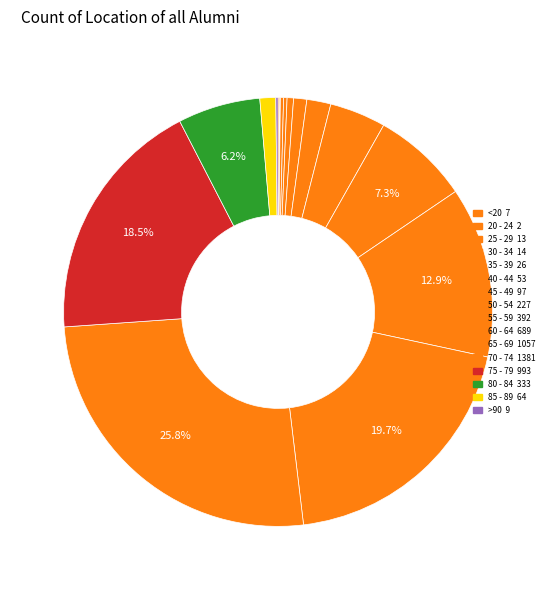

To the nearest percent, what is the average slice percentage?

6%